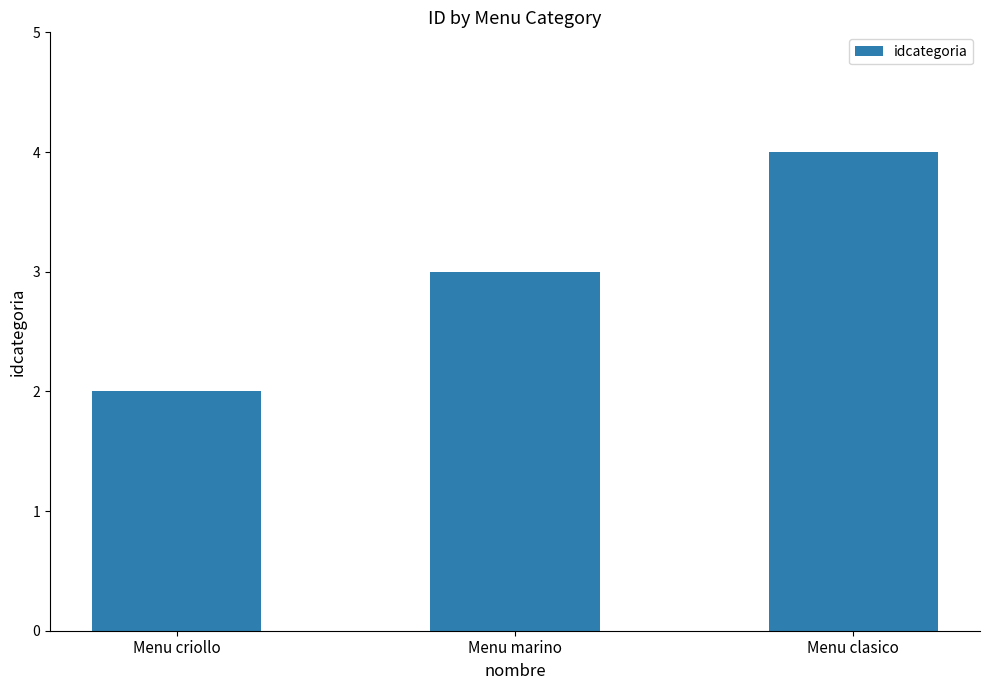

What is the change in value from Menu criollo to Menu clasico?

+2